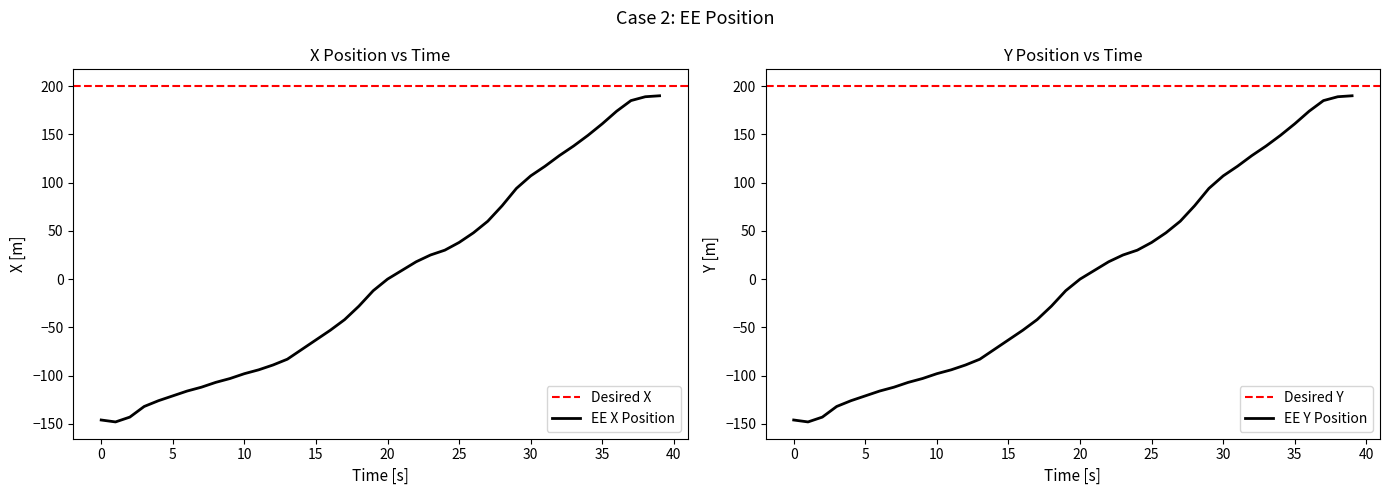

What is the change in value from 32 to 38?

+61